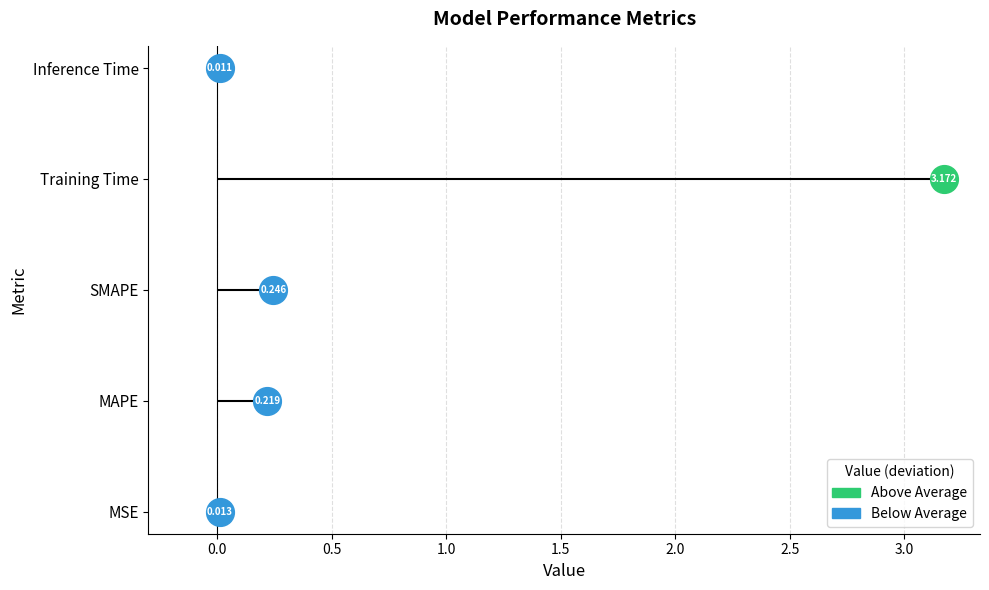

Which has a higher value, Inference Time or MSE?

MSE